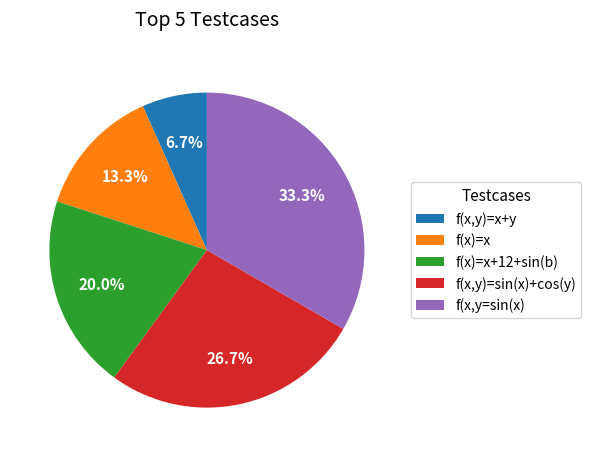

The f(x,y)=x+y slice represents 7% of the pie. True or false?

True